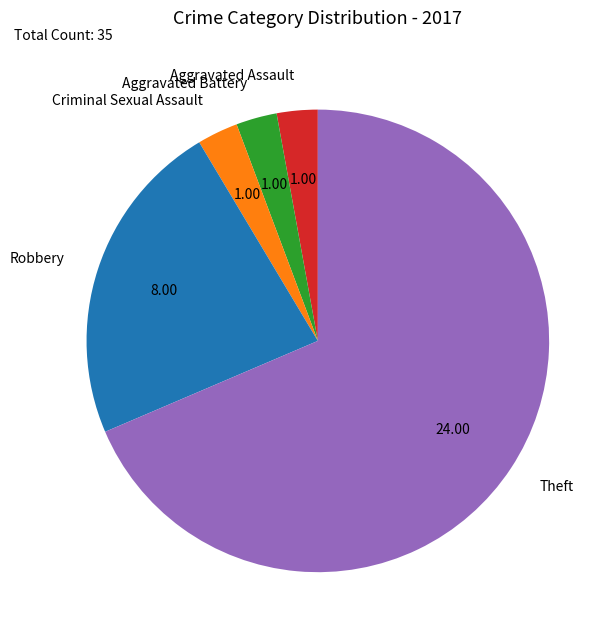

How many slices are in this pie chart?

5